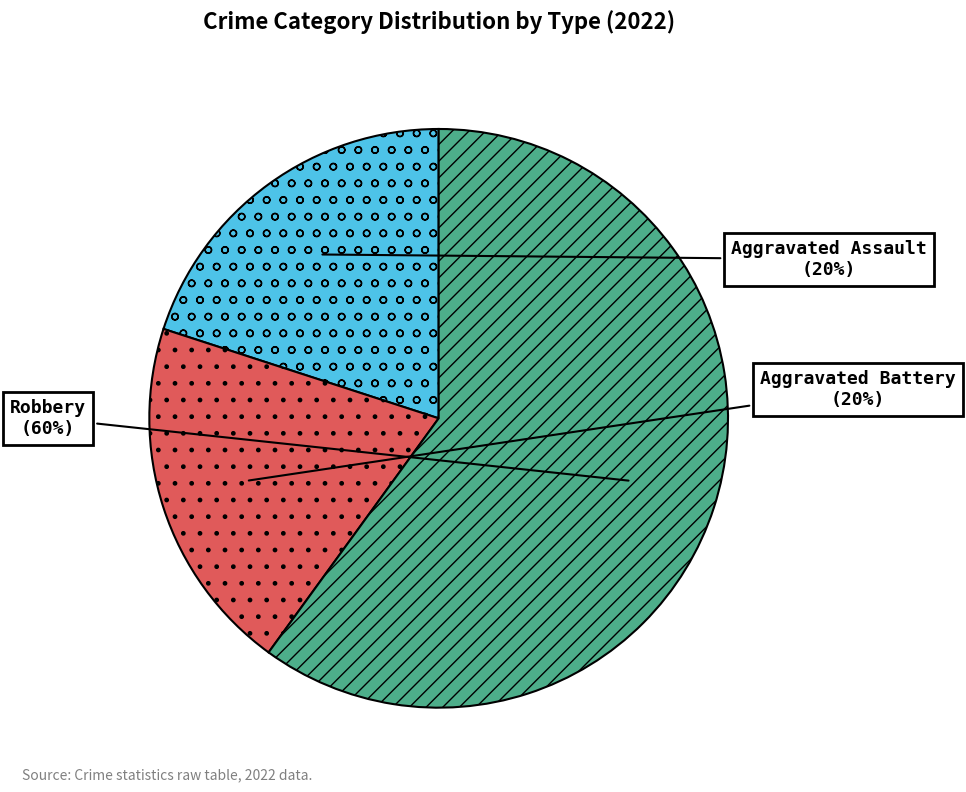

Which slice is the largest?

Robbery